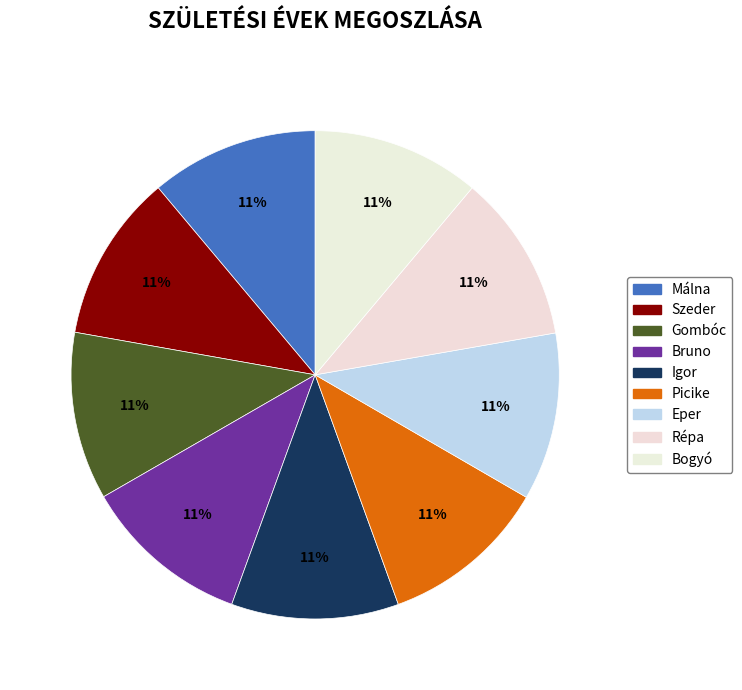

Count the number of slices in the pie.

9